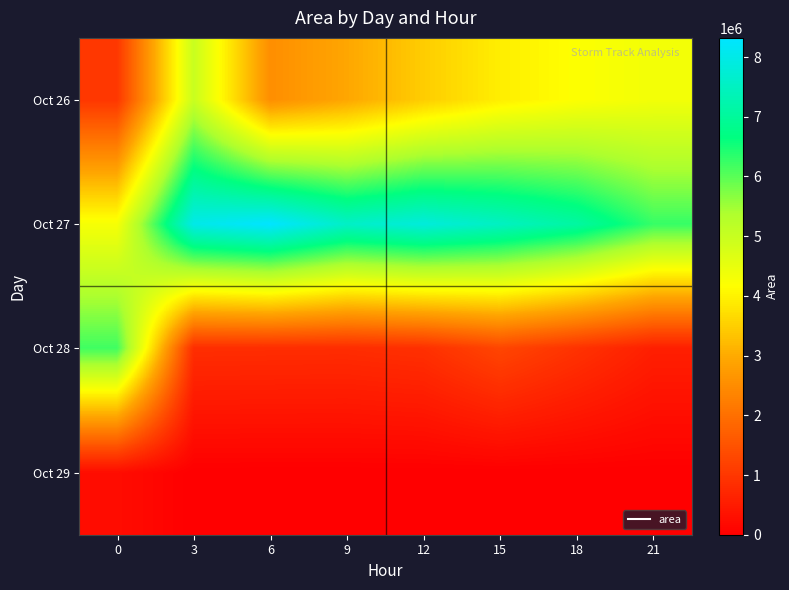

Reading left to right, extract all data points from this chart.

Oct 26: 0=1014375	3=4989375	6=2535000	9=2939375	12=3471875	15=3933750	18=4185625	21=4355000
Oct 27: 0=4285000	3=8011250	6=8321250	9=7571250	12=7838750	15=7512500	18=7091250	21=6261875
Oct 28: 0=6192500	3=838125	6=828125	9=820000	12=883750	15=1272500	18=928750	21=578750
Oct 29: 0=244375	3=0	6=0	9=0	12=0	15=0	18=0	21=0